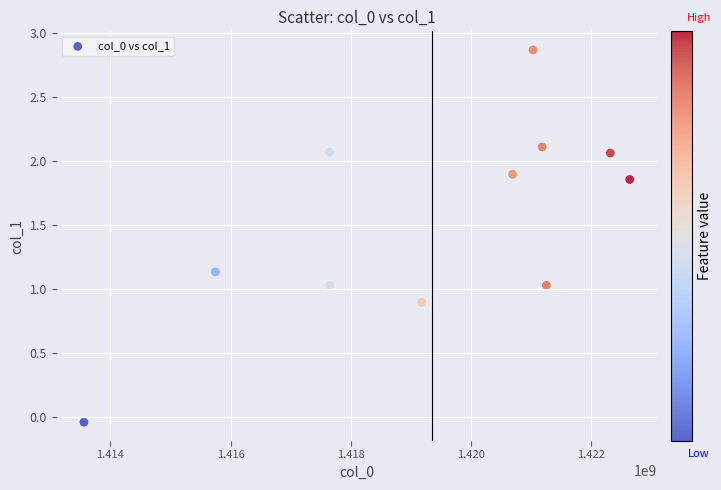

What is the average Y value?

1.5